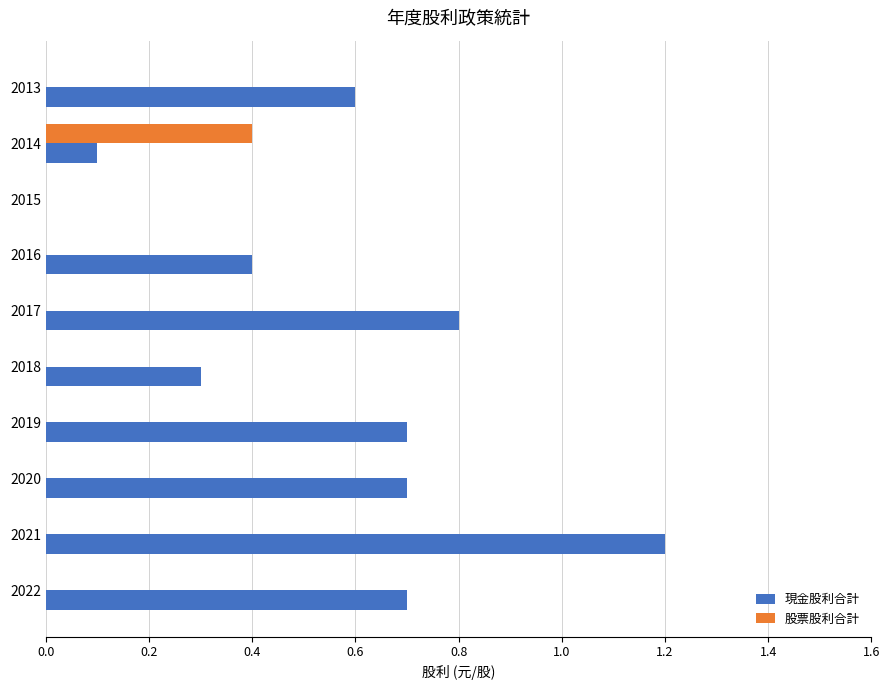

Which category has the highest value across all series?

2021